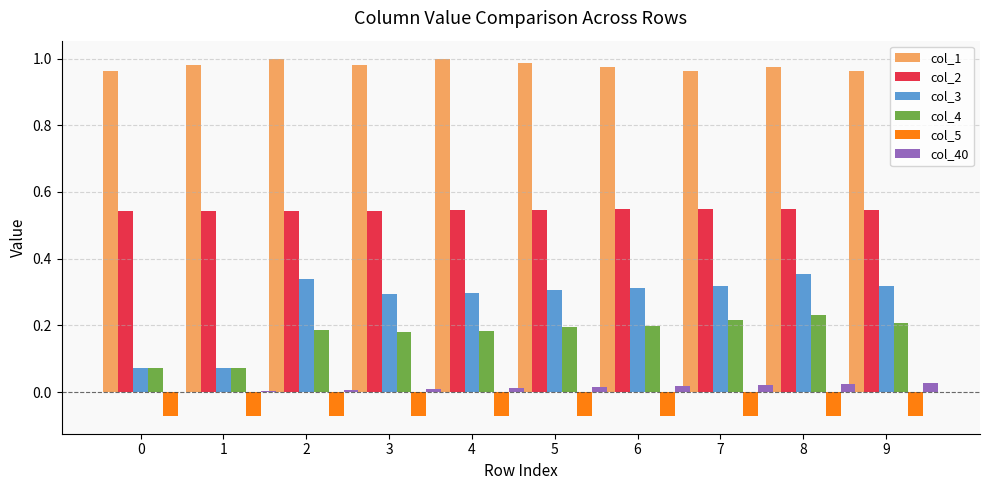

The value of col_2 at 7 is 1.0. True or false?

False